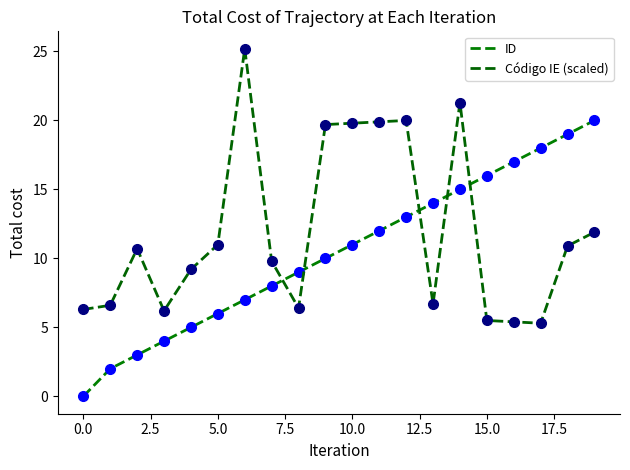

True or false: Código IE (scaled) and ID intersect in this chart.

True